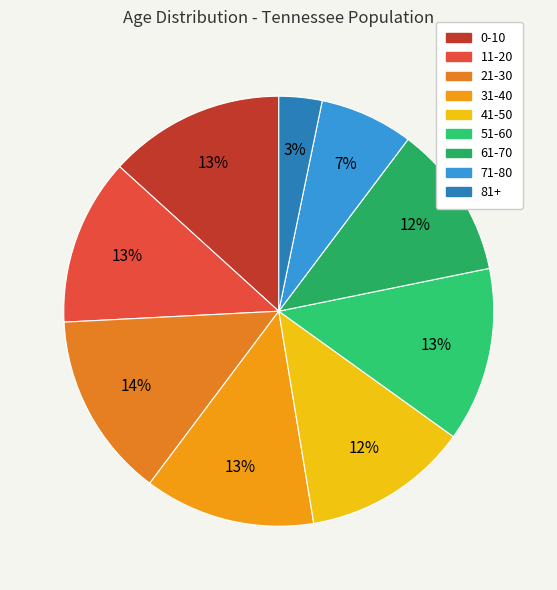

Is there a majority slice in this chart?

No